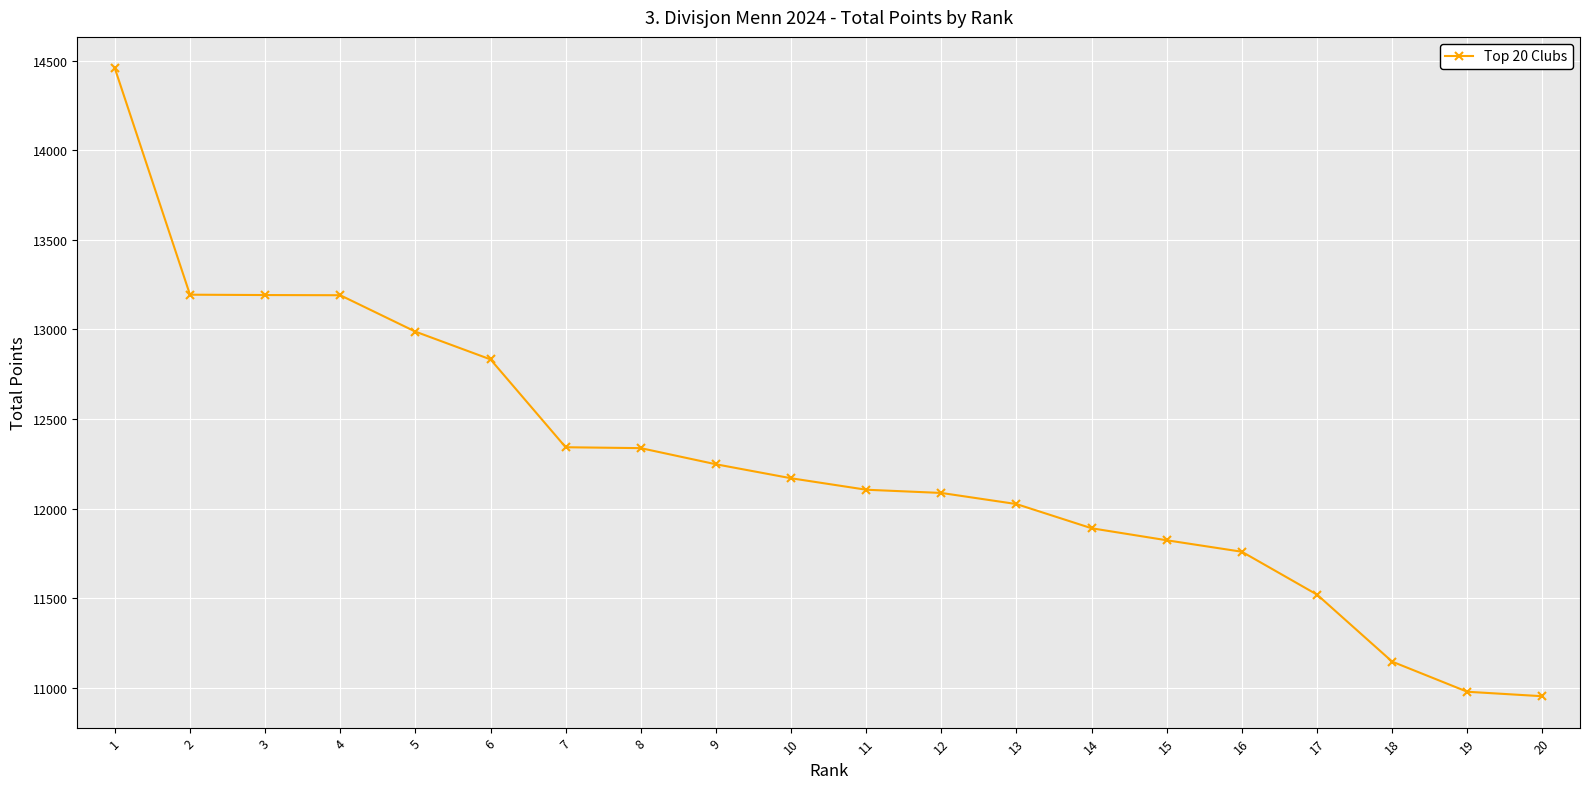

The value at 9 is 12248. True or false?

True